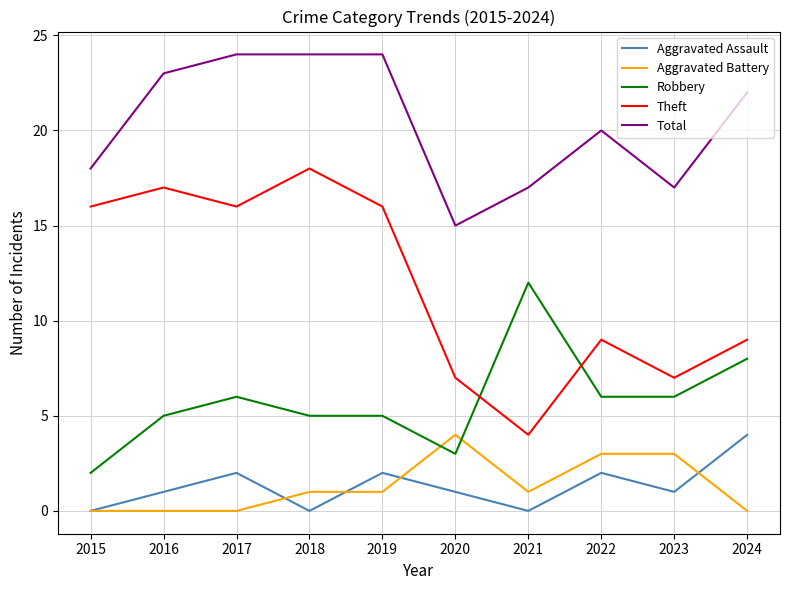

What is the difference between the highest and lowest values at 2019?

23